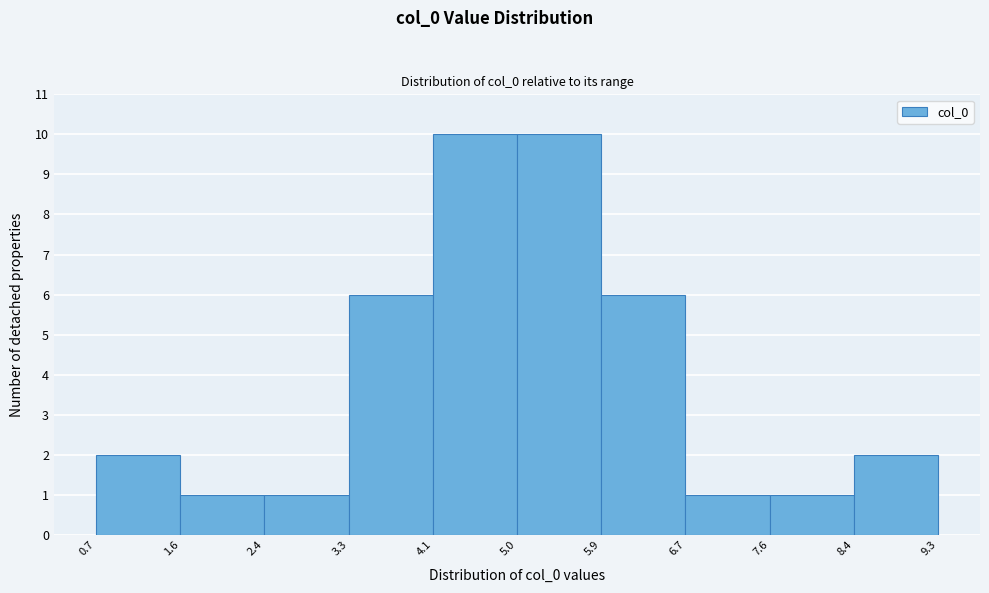

Reading left to right, list every bar in this chart as the range it spans on the x-axis followed by its height. The values are not printed on the chart, so give them approximately, as read against the axis.

0.7 to 1.6: 2
1.6 to 2.4: 1
2.4 to 3.3: 1
3.3 to 4.1: 6
4.1 to 5.0: 10
5.0 to 5.9: 10
5.9 to 6.7: 6
6.7 to 7.6: 1
7.6 to 8.4: 1
8.4 to 9.3: 2